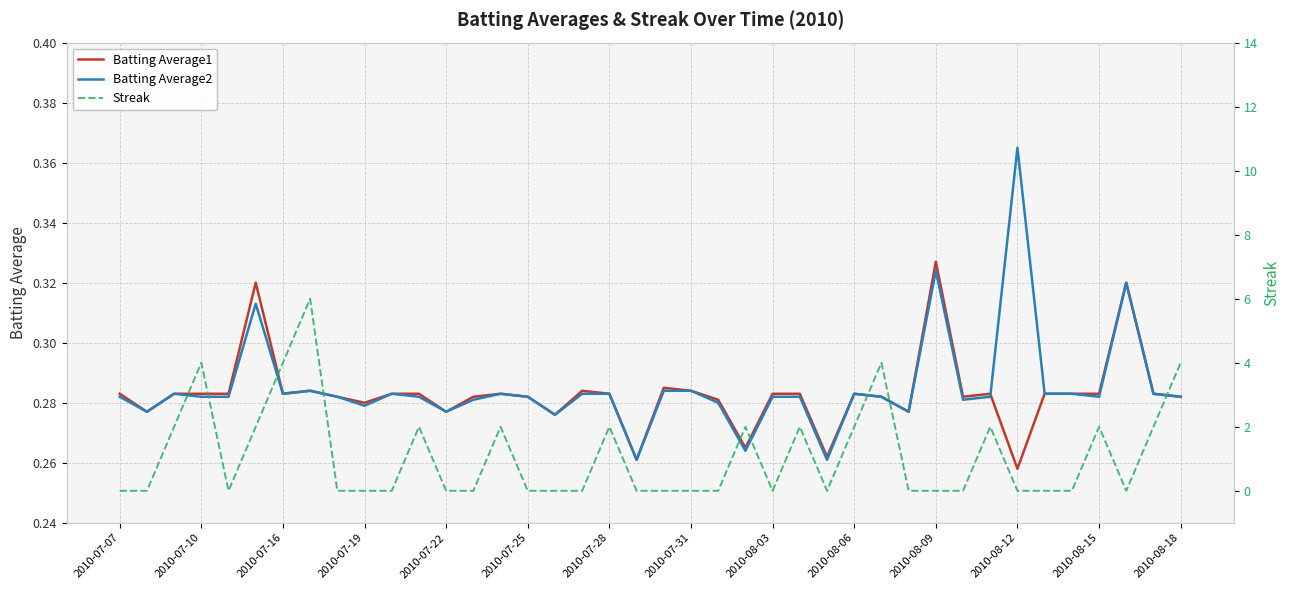

Which series has the widest spread of values?

Streak